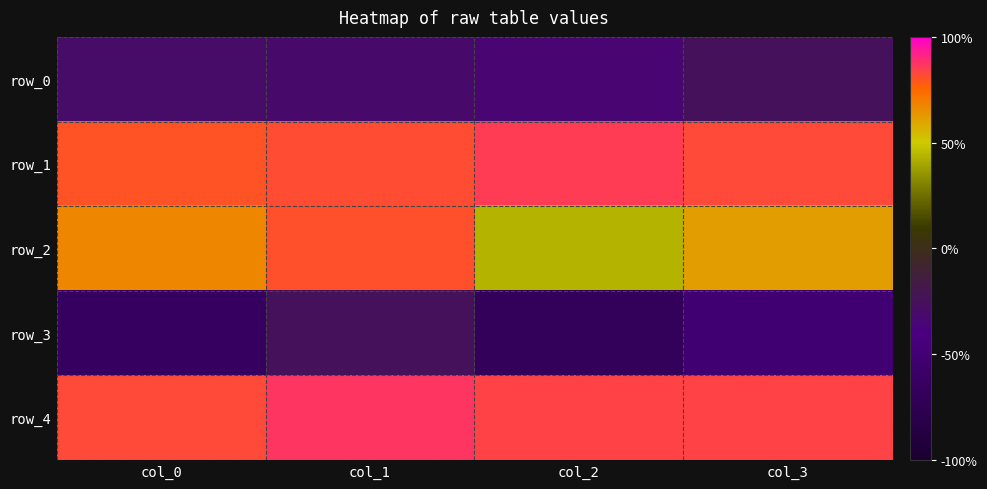

What is the sum of the row_3 values at col_1 and col_2?

1.3